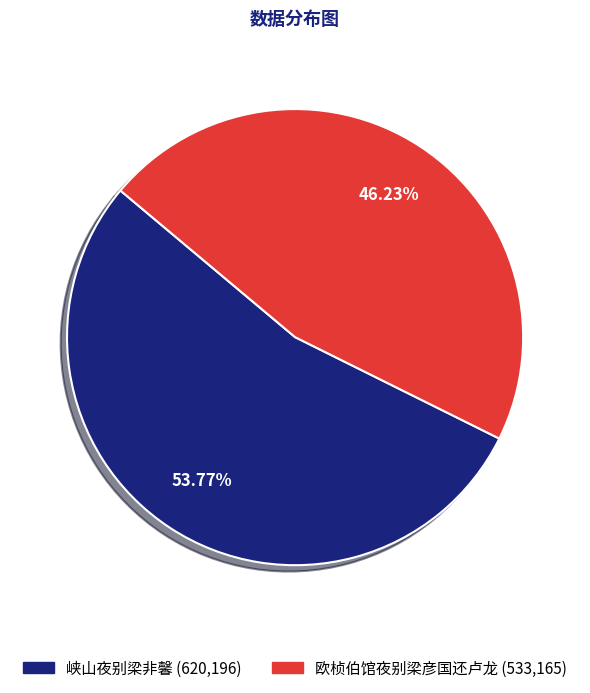

What percentage is the 峡山夜别梁非馨 slice, to the nearest percent?

54%